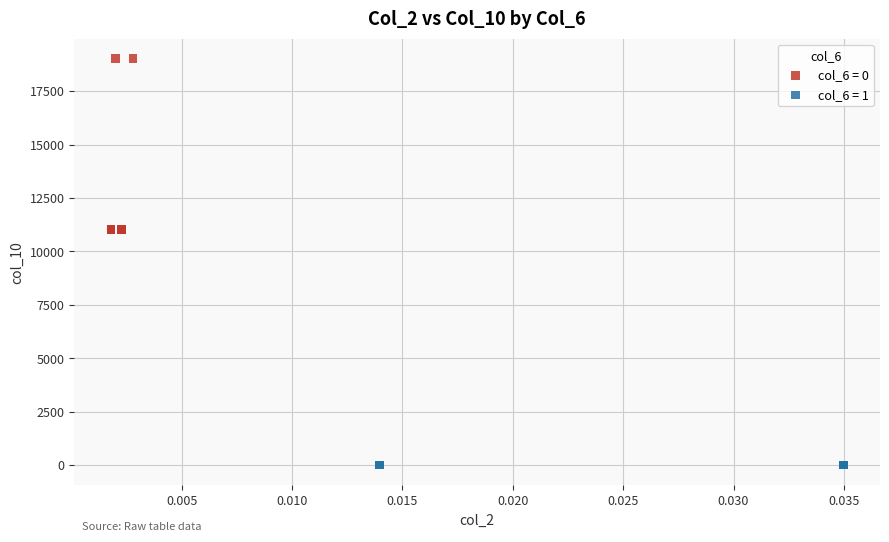

What are all the series names shown in the legend?

col_6 = 0, col_6 = 1